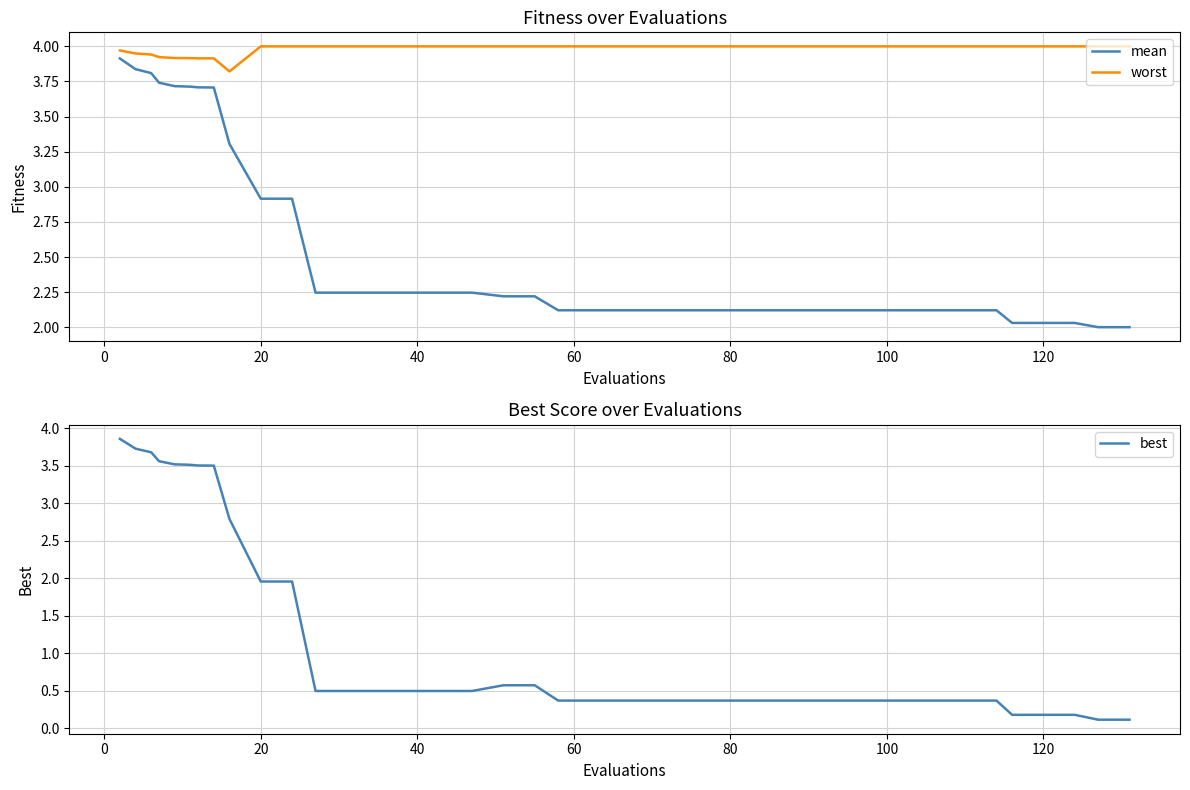

Rank the series by their average value, from lowest to highest.

best, mean, worst